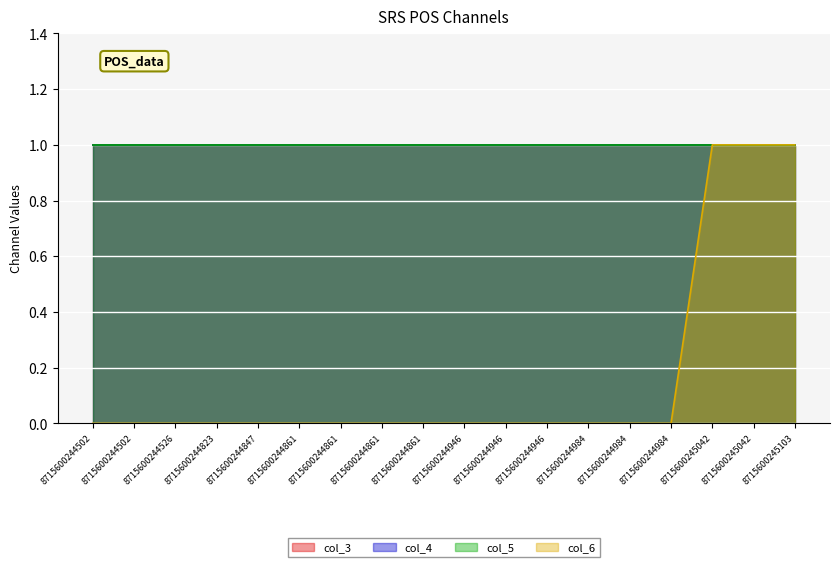

Is the value of col_6 at 8715600244984 greater than the value of col_3 at 8715600244946?

No